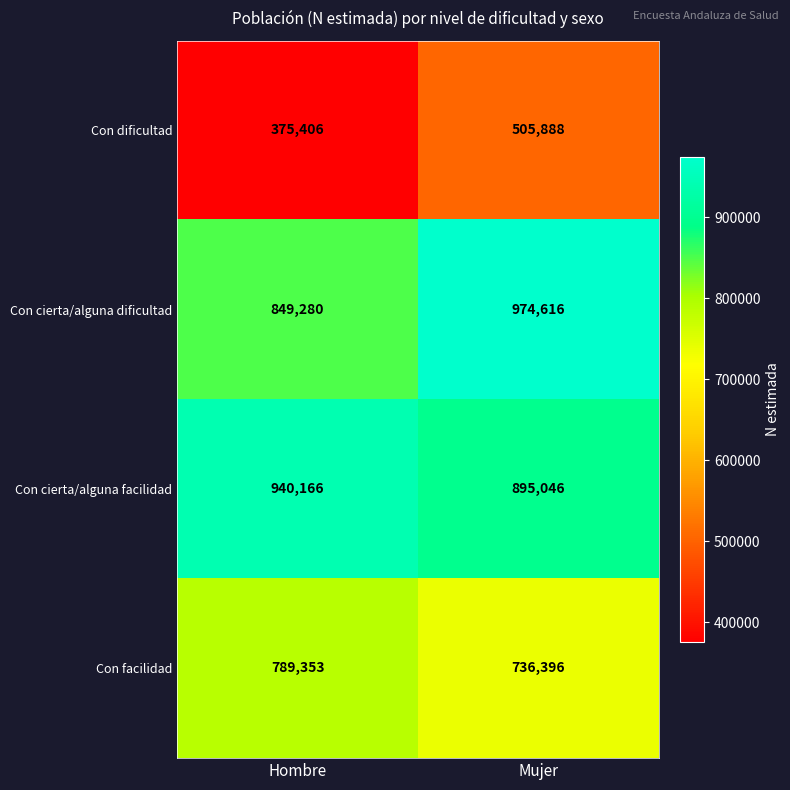

What is the difference between the maximum and minimum values in the Con dificultad series?

130482